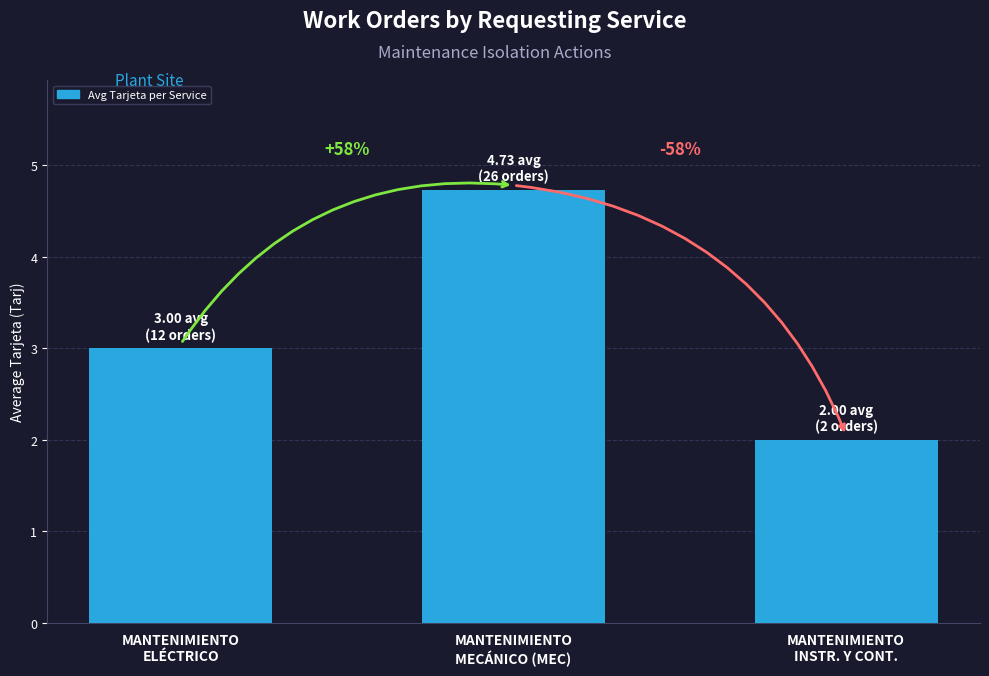

What is the value of the 3rd bar from the left?

2.0